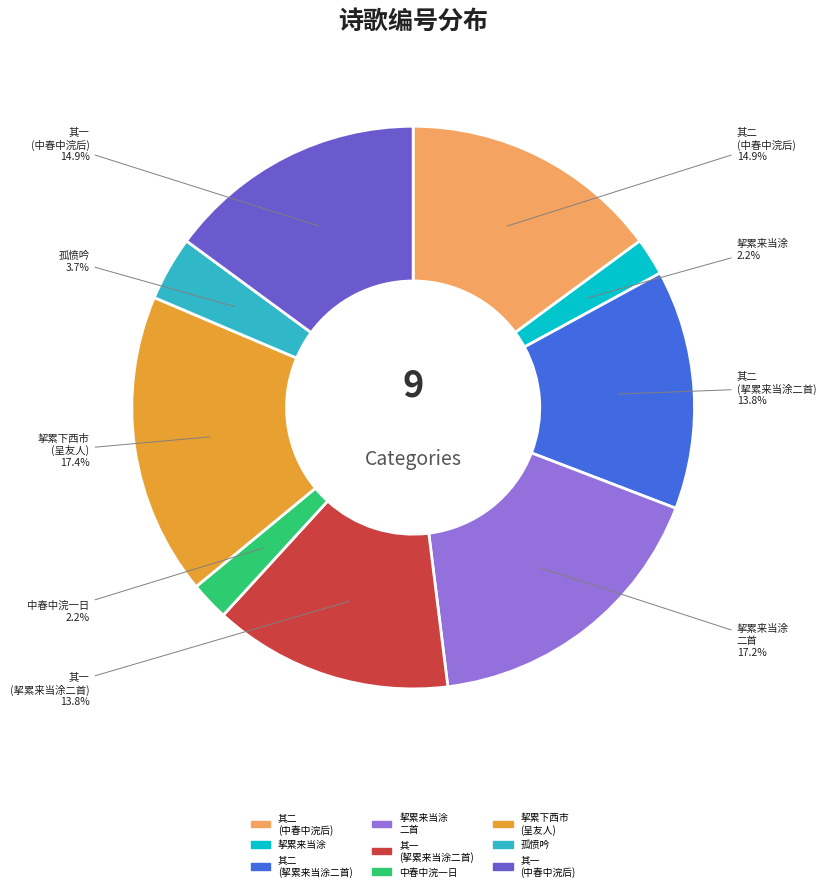

How many slices are in this pie chart?

9